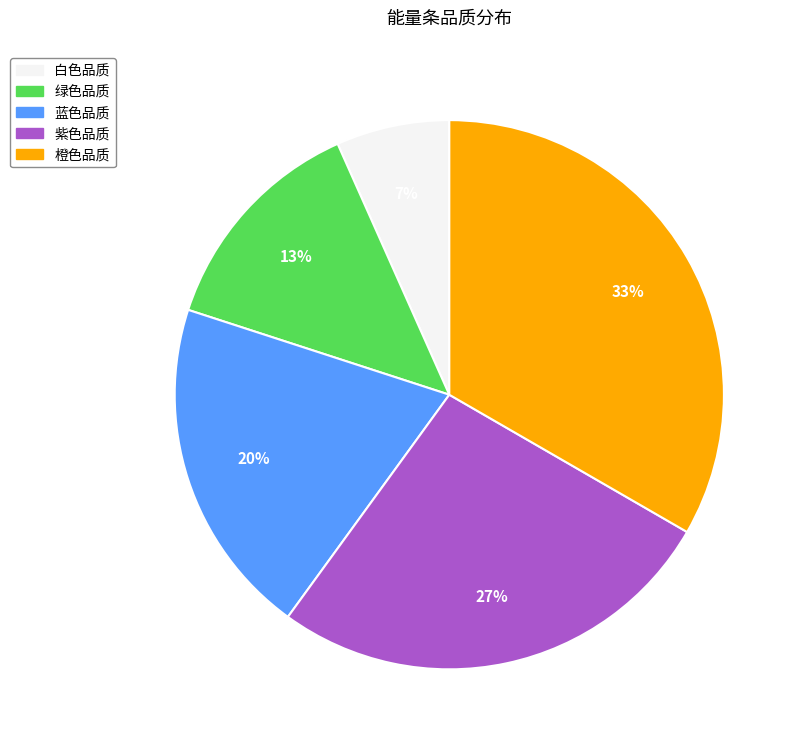

Between 绿色品质 and 紫色品质, which is larger?

紫色品质